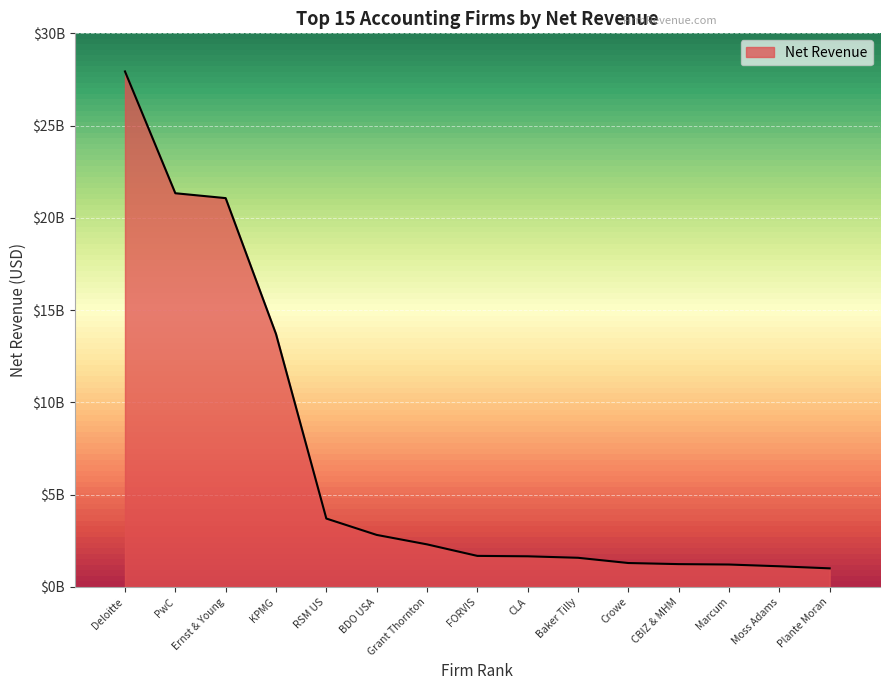

Does the chart display data point markers on the line(s)?

No